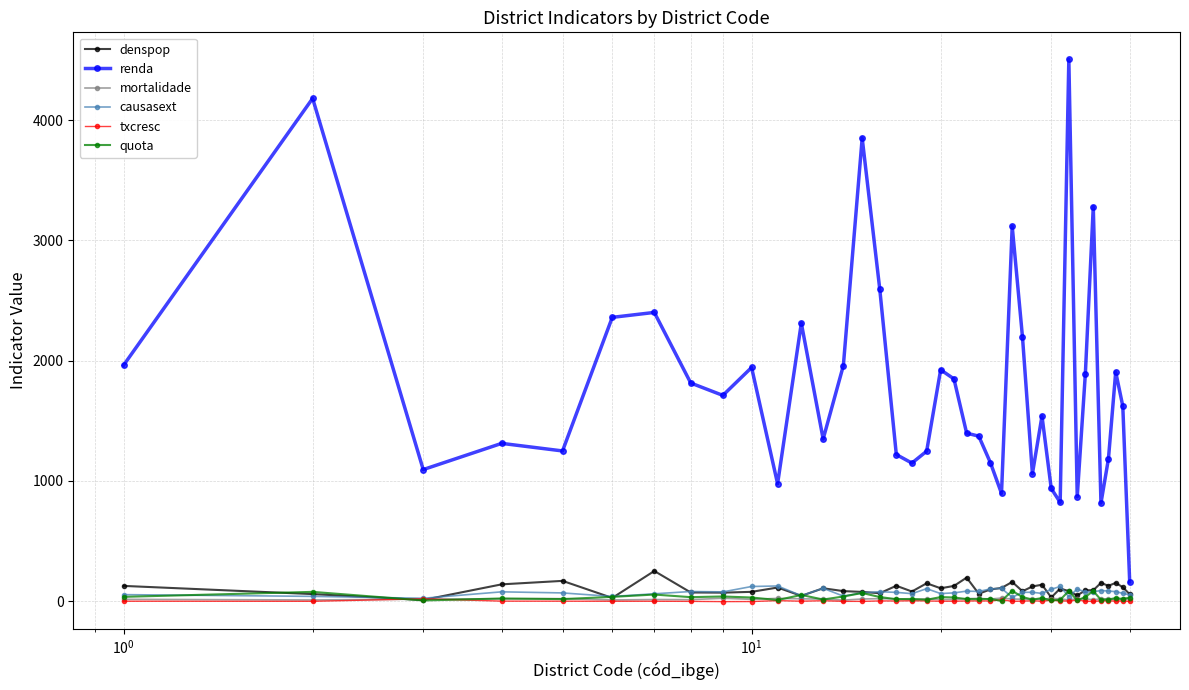

True or false: causasext and renda intersect in this chart.

False